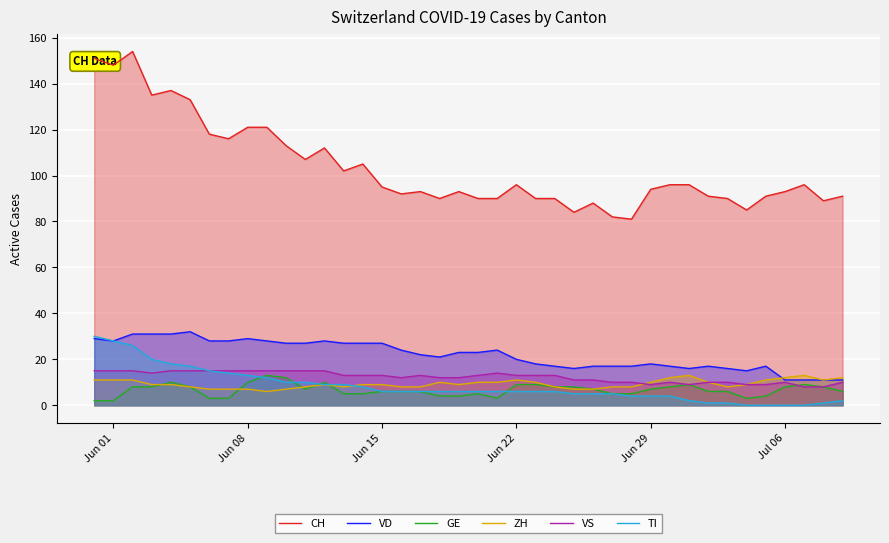

Which series has the largest range (max minus min)?

CH